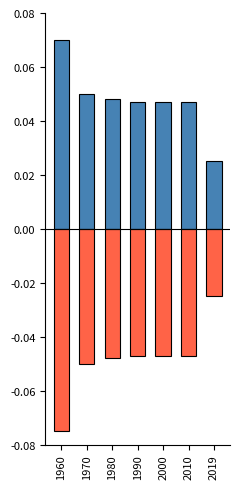

Which has a higher value, 1990 or 1960?

1960